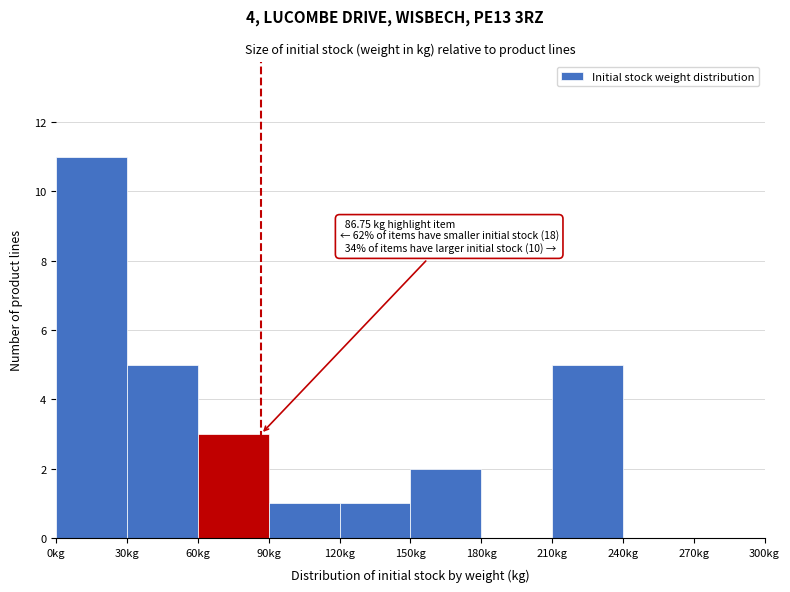

Which range on the x-axis has the tallest bar?

0 to 30